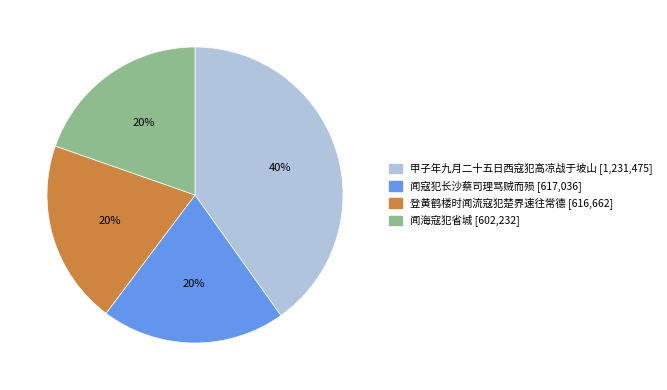

Does 闻寇犯长沙蔡司理骂贼而殒 account for over 50% of the chart?

No